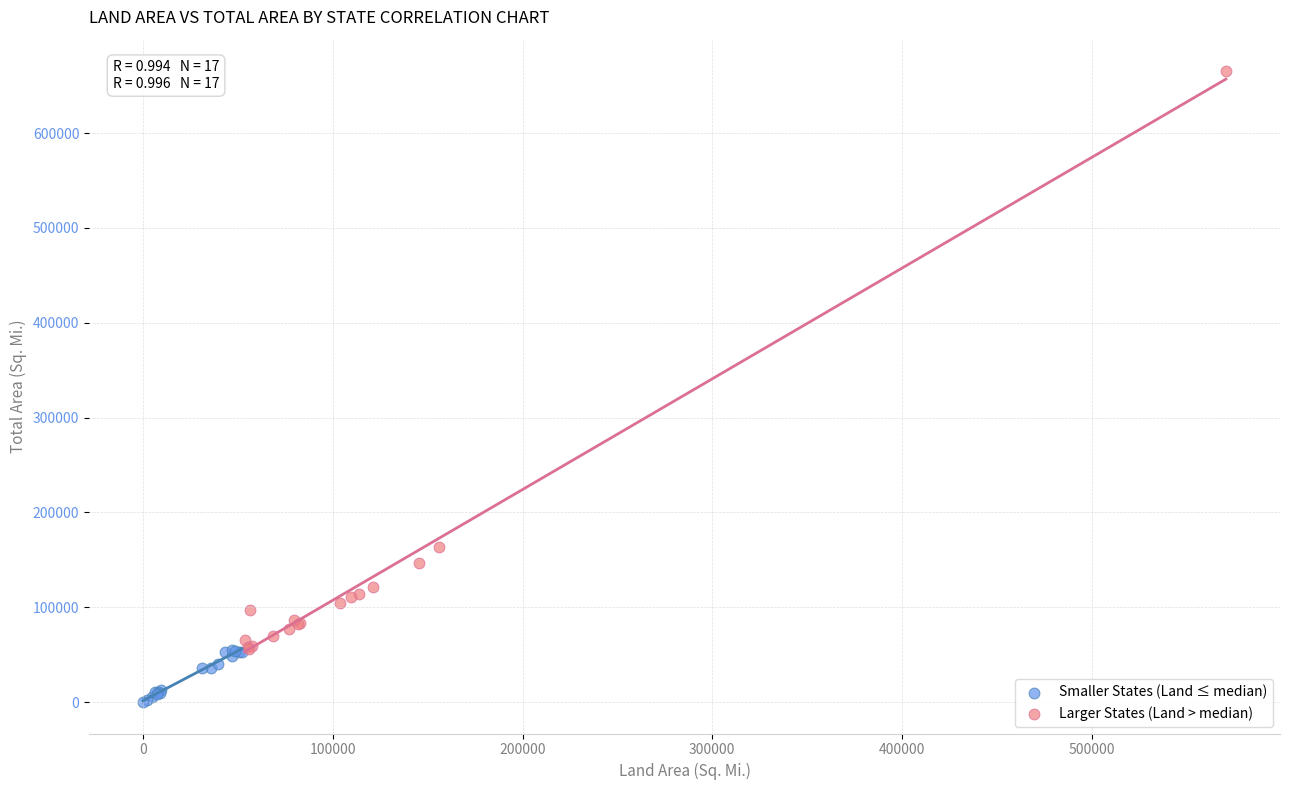

Which series has the largest Y range (max minus min)?

Larger States (Land > median)